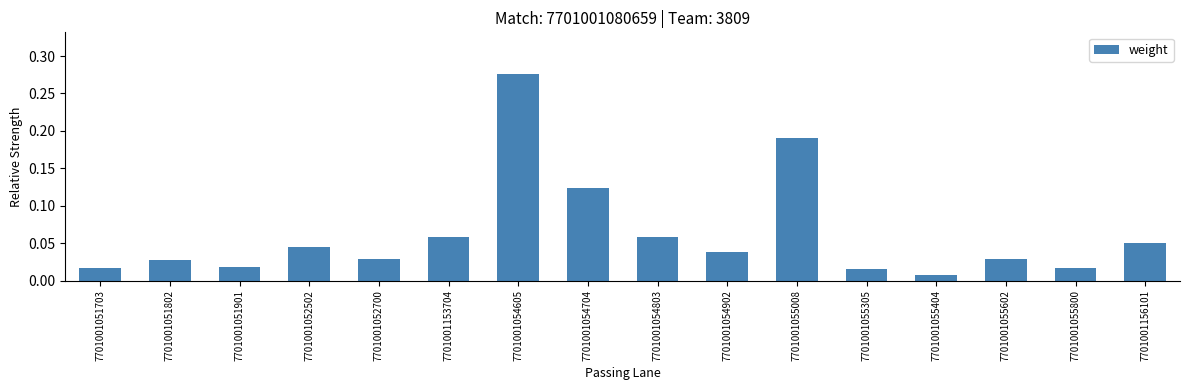

What is the sum of all values?

1.0